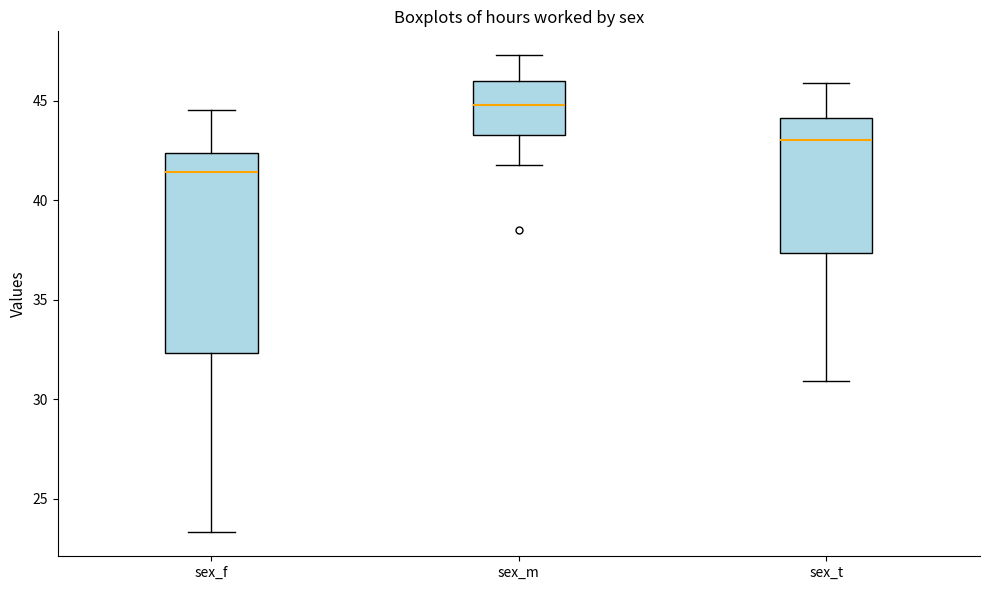

Reading left to right, read every box against the y-axis: the position of its median line, the range the box covers, and the ends of its whiskers. The values are not printed on the chart, so give them approximately, as read against the axis.

sex_f: median 41.5, box 32.5 to 42.5, whiskers 23.5 to 44.5
sex_m: median 45.0, box 43.5 to 46.0, whiskers 42.0 to 47.5
sex_t: median 43.0, box 37.5 to 44.0, whiskers 31.0 to 46.0